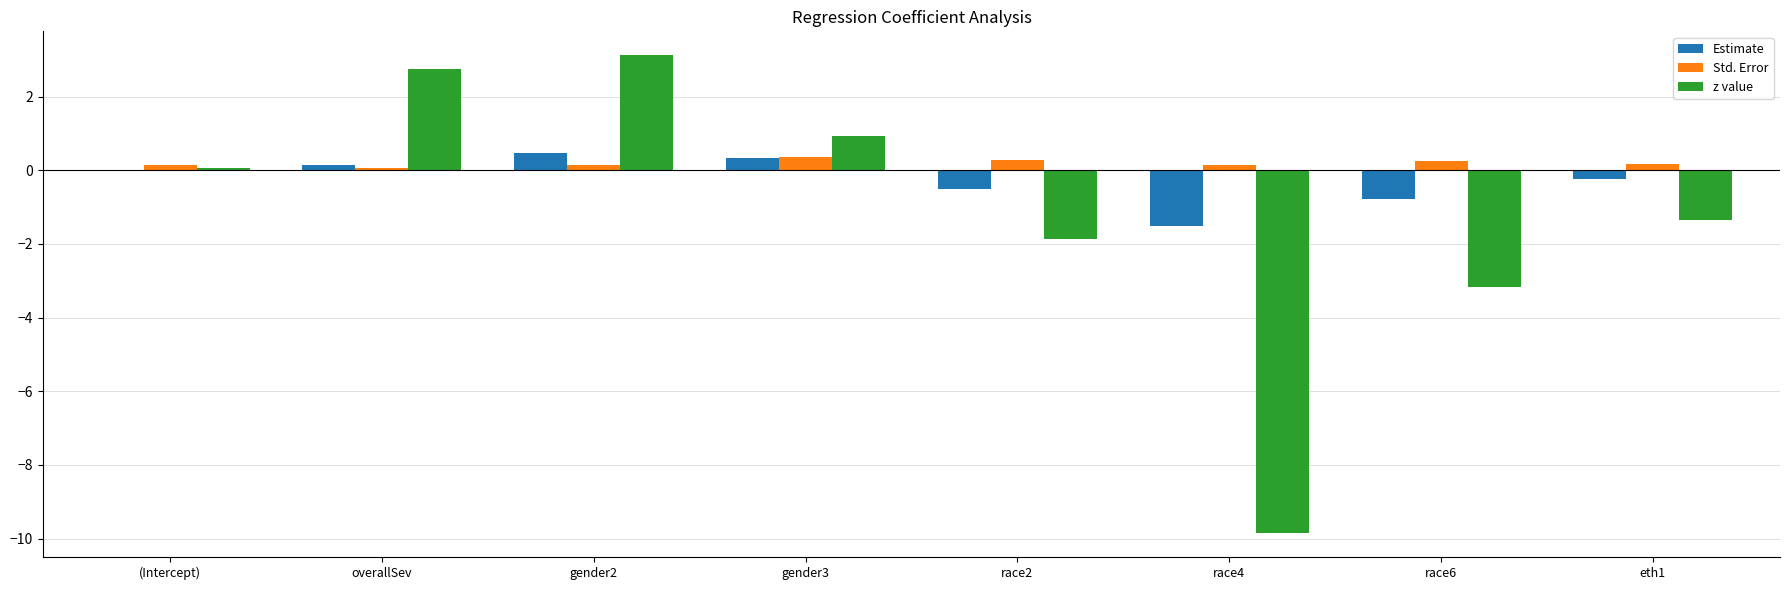

True or false: z value has a value of 0.9 at gender3.

True